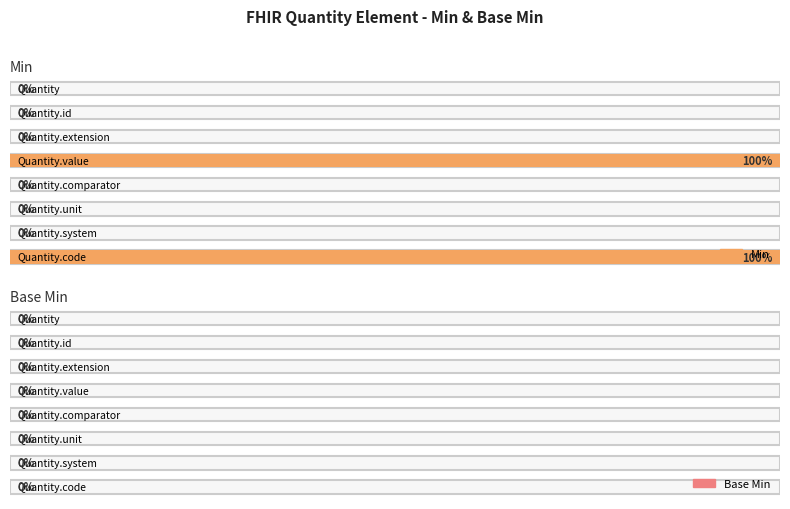

At which label is Min closest to 0?

Quantity